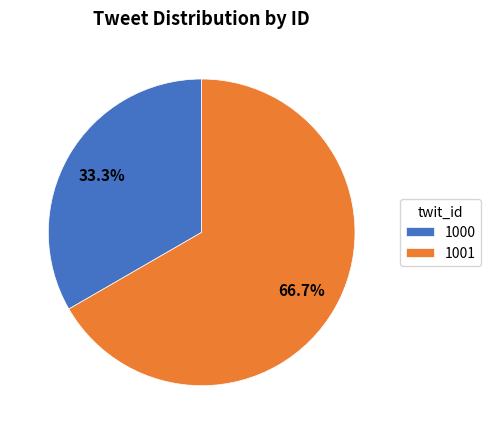

Is there a majority slice in this chart?

Yes